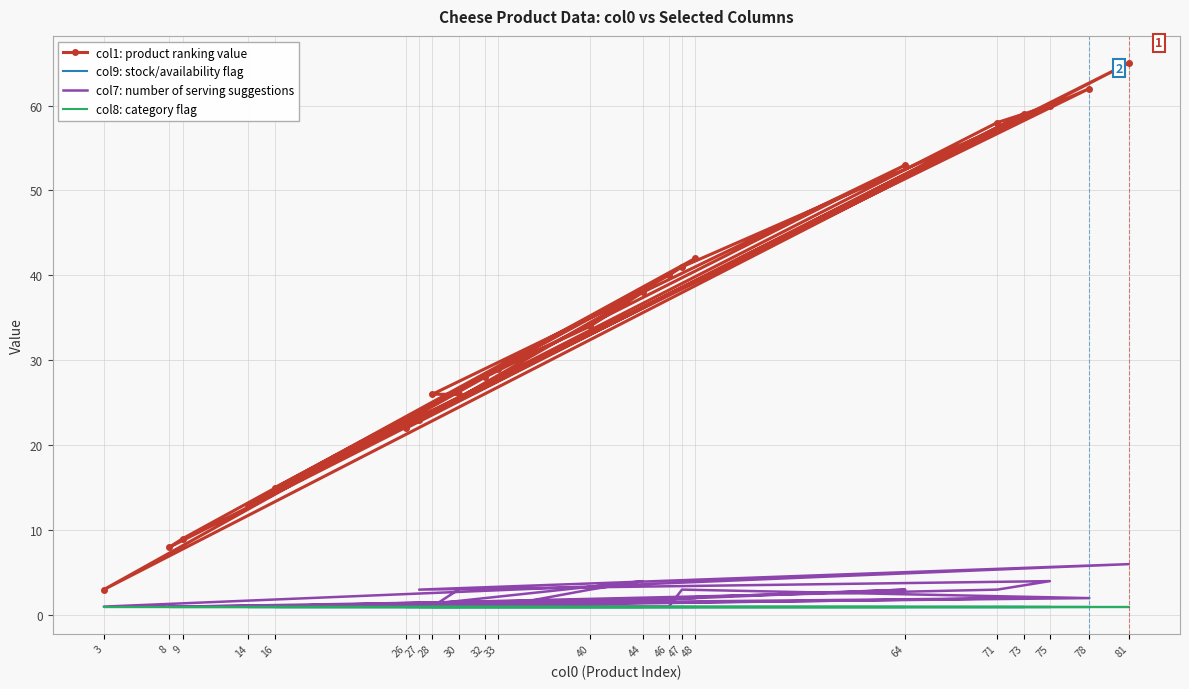

The col7: number of serving suggestions series shows 2 at 78. True or false?

True